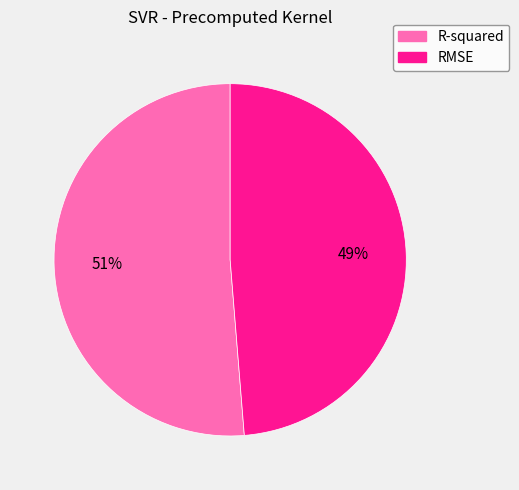

The R-squared slice represents 45% of the pie. True or false?

False